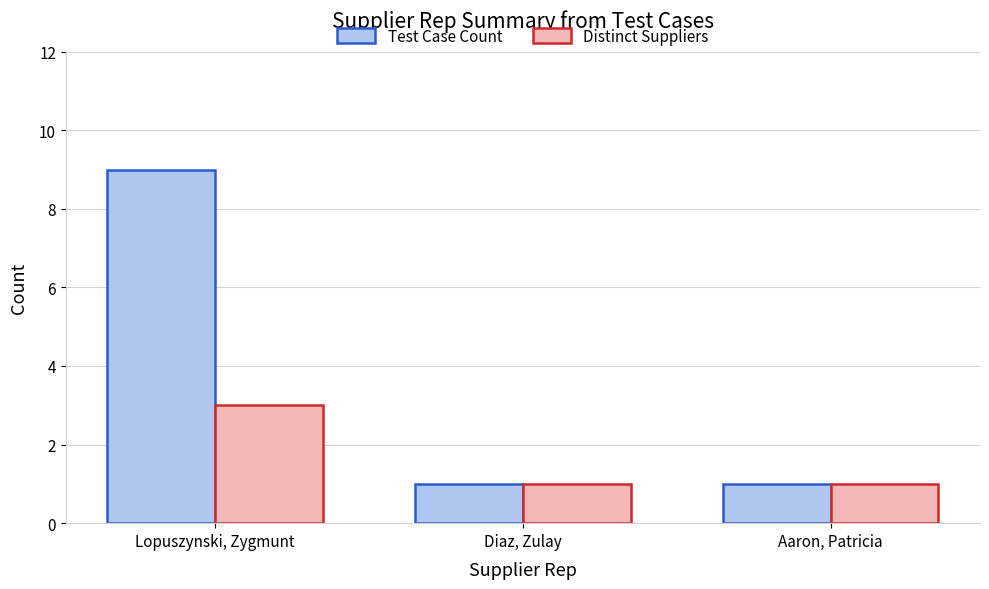

True or false: Test Case Count has a value of 1 at Aaron, Patricia.

True